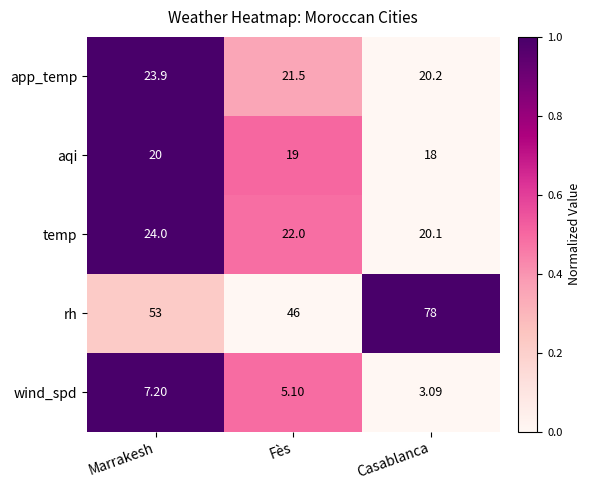

Which series has the largest range (max minus min)?

rh